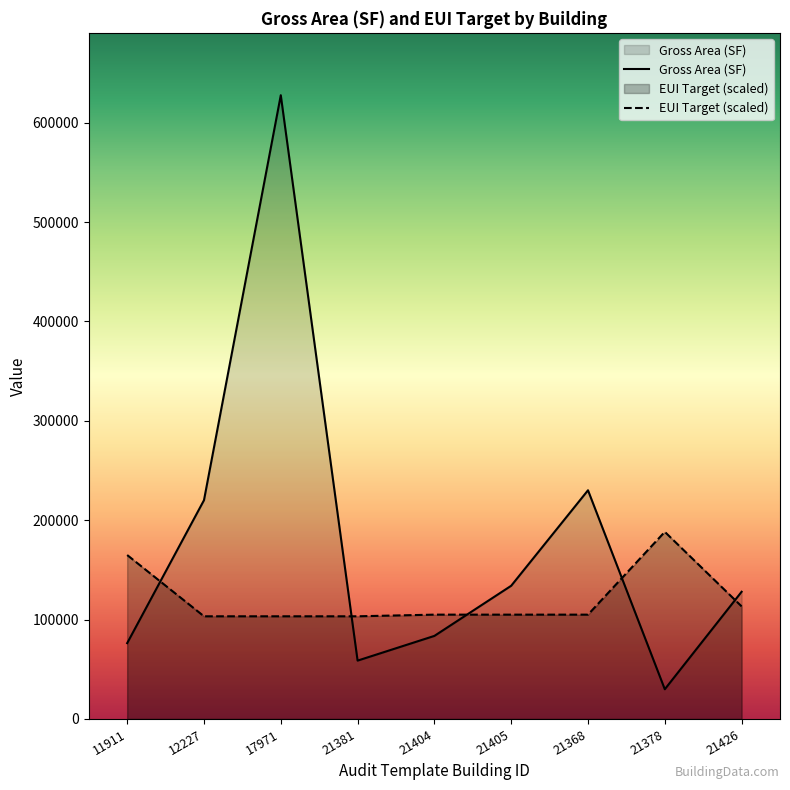

What is the maximum value shown in the chart?

627655.0